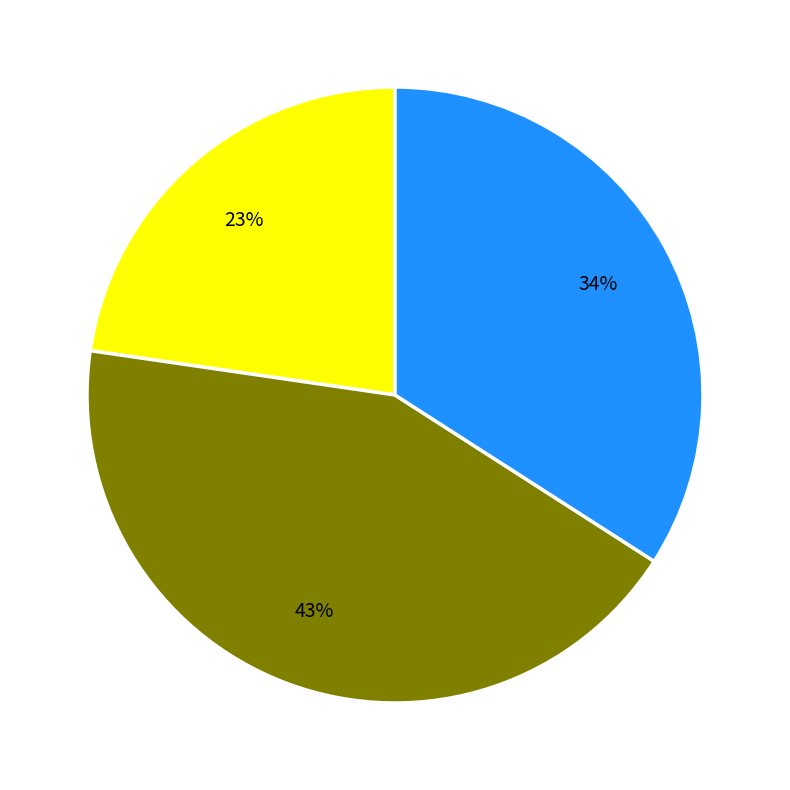

To the nearest percent, what is the average slice percentage?

33%